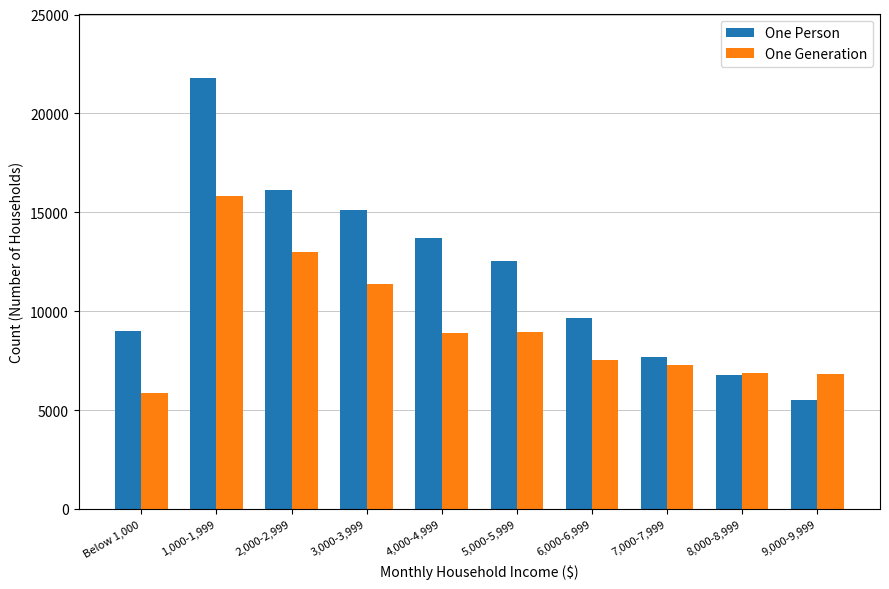

Which series changed the most between 4,000-4,999 and 6,000-6,999?

One Person